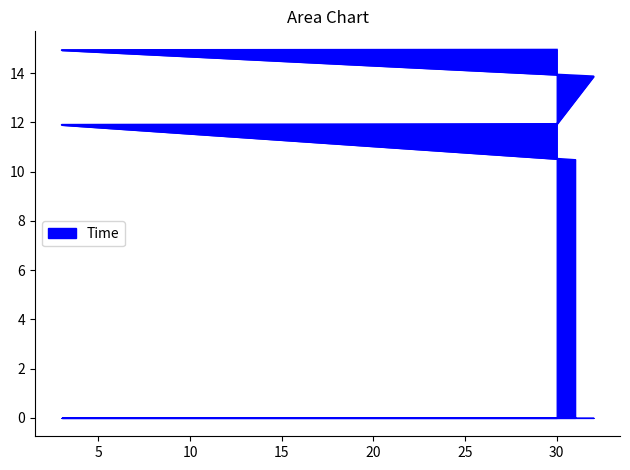

What is the sum of all values?

78.0